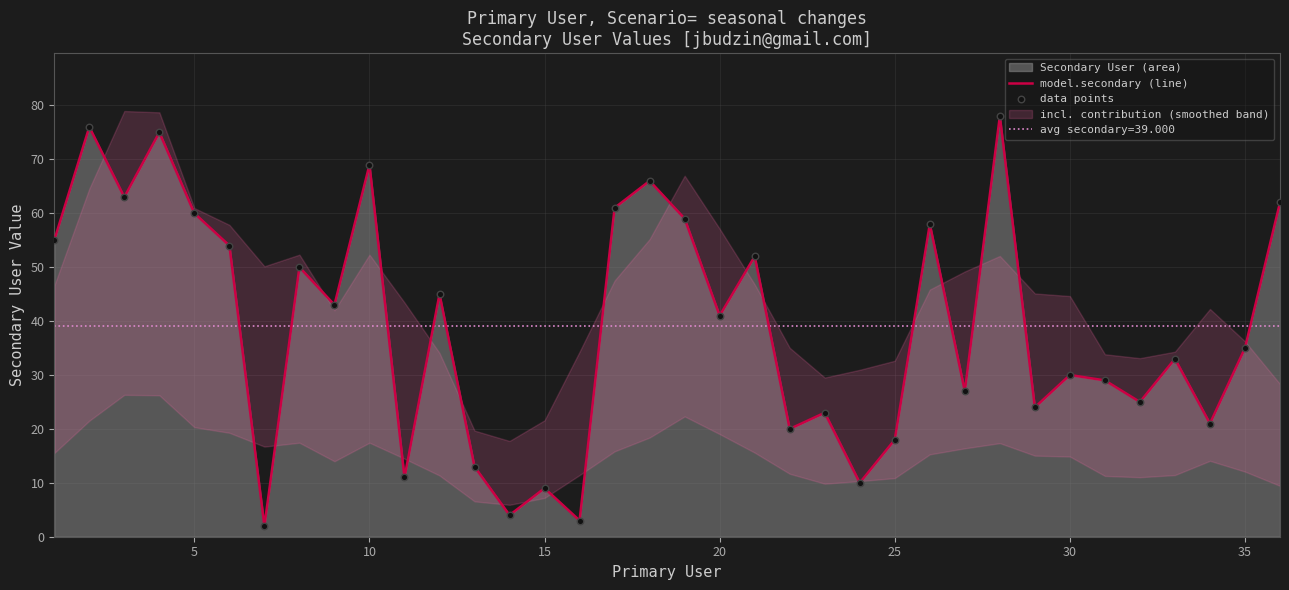

Where is model.secondary (line) nearest to the value 40?

20